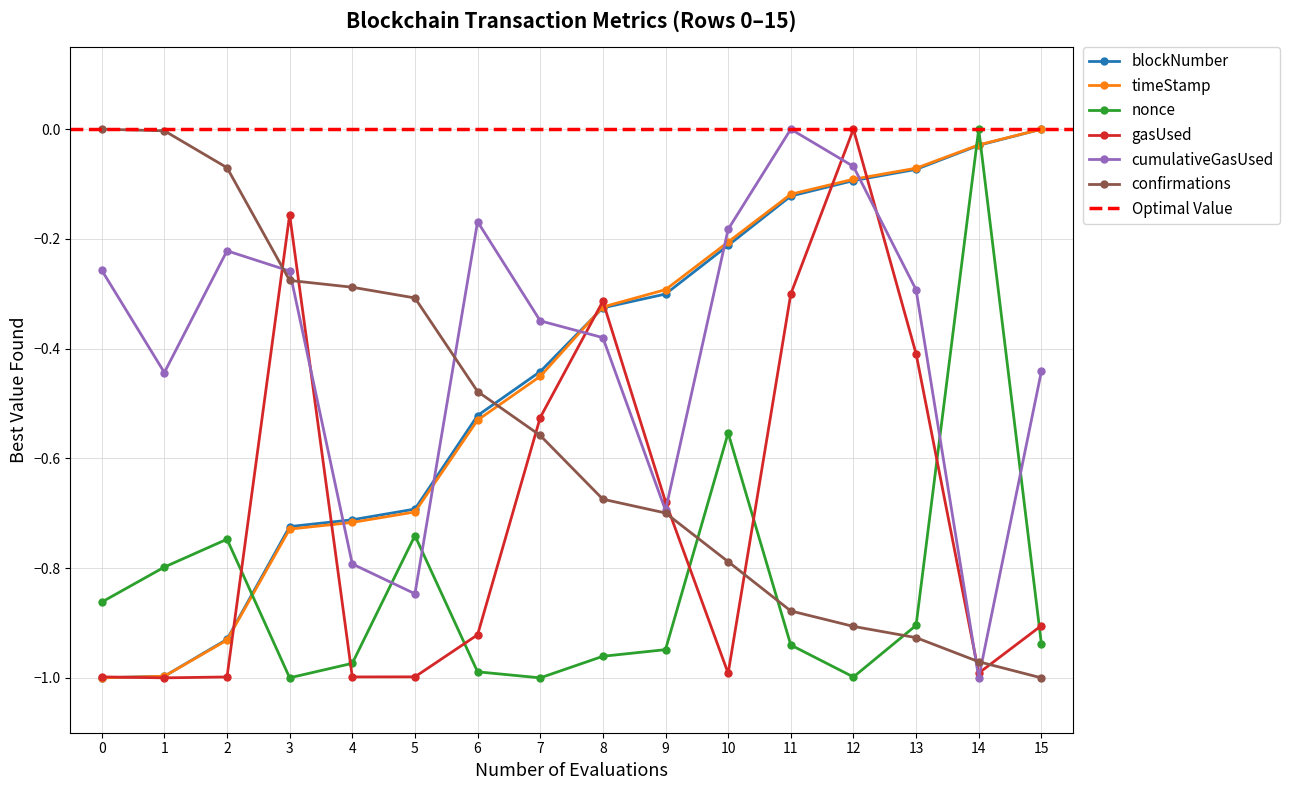

True or false: timeStamp has more than 2 points higher than both neighbors.

False